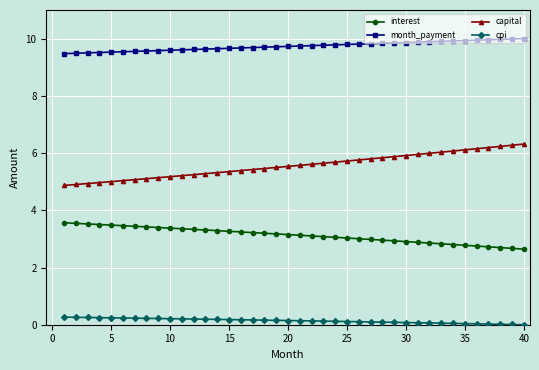

At how many categories does at least one series exceed 9?

40